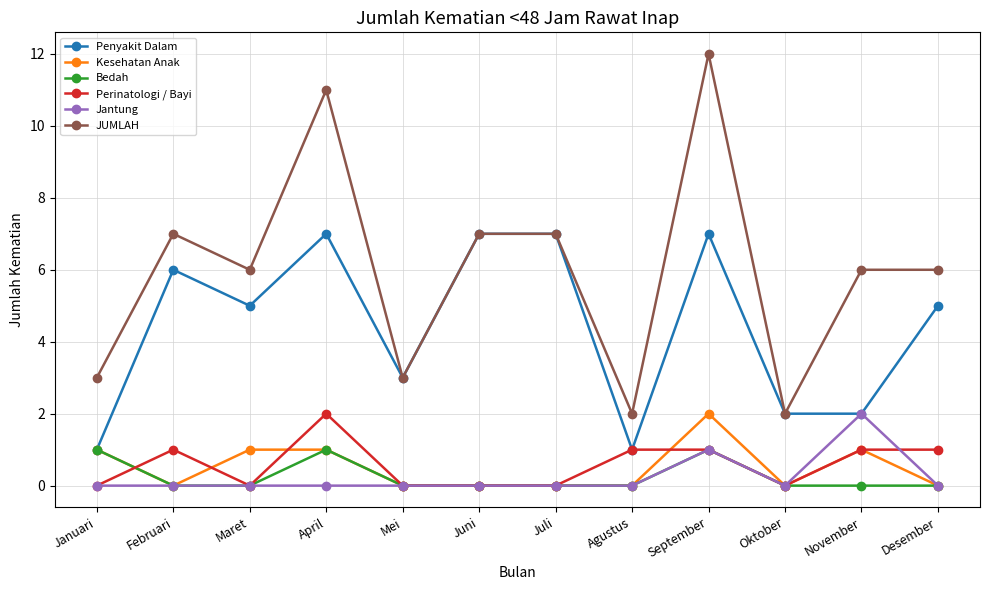

Which series changed the most between Oktober and Desember?

JUMLAH